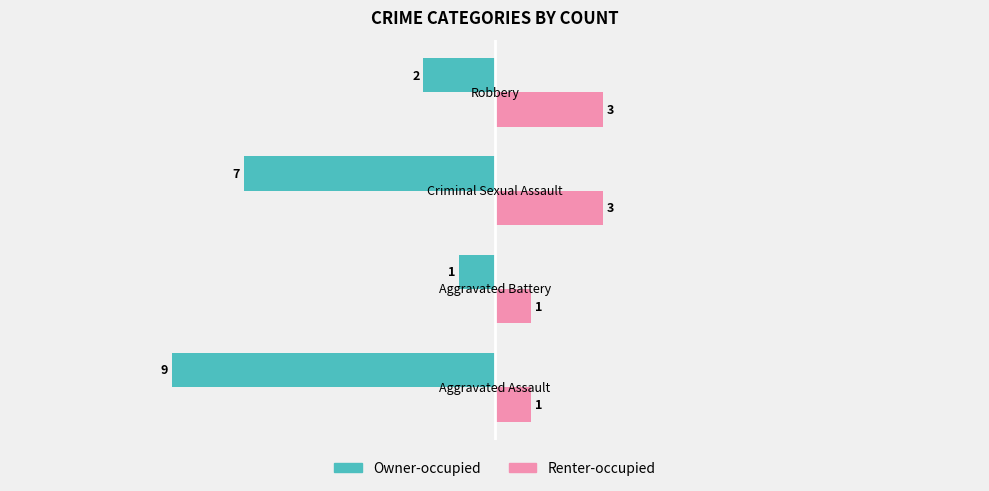

Which series has the largest total across all categories?

Renter-occupied